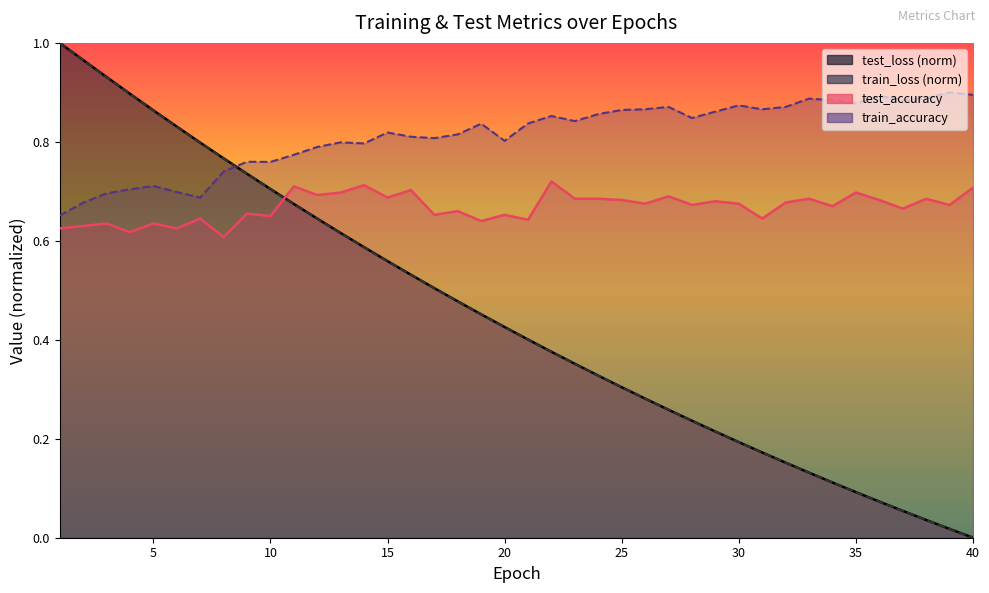

What is the difference between the highest and lowest values at 15?

0.3